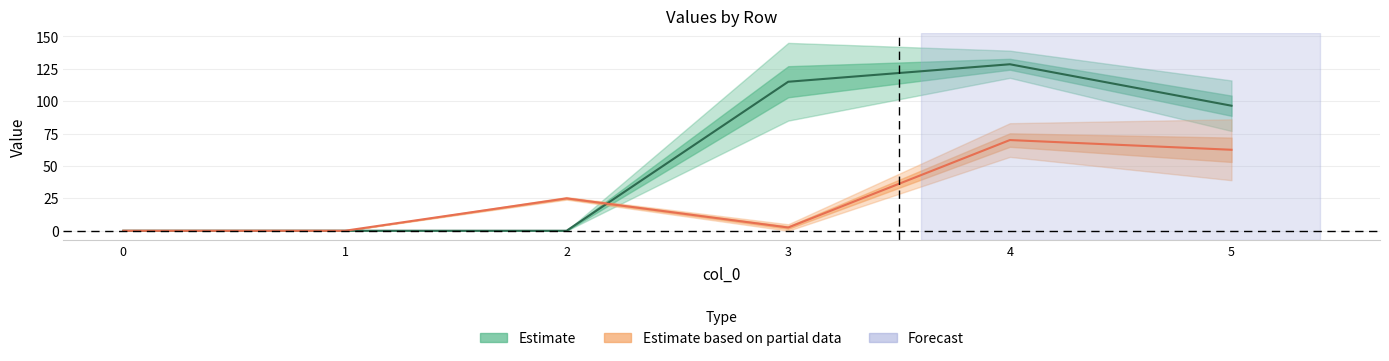

Reading left to right, list all the values displayed in this chart.

Estimate: 0=0.0	1=0.0	2=0.0	3=115.0	4=128.5	5=96.5
Estimate based on partial data: 0=0.0	1=0.0	2=25.0	3=2.5	4=70.0	5=62.5